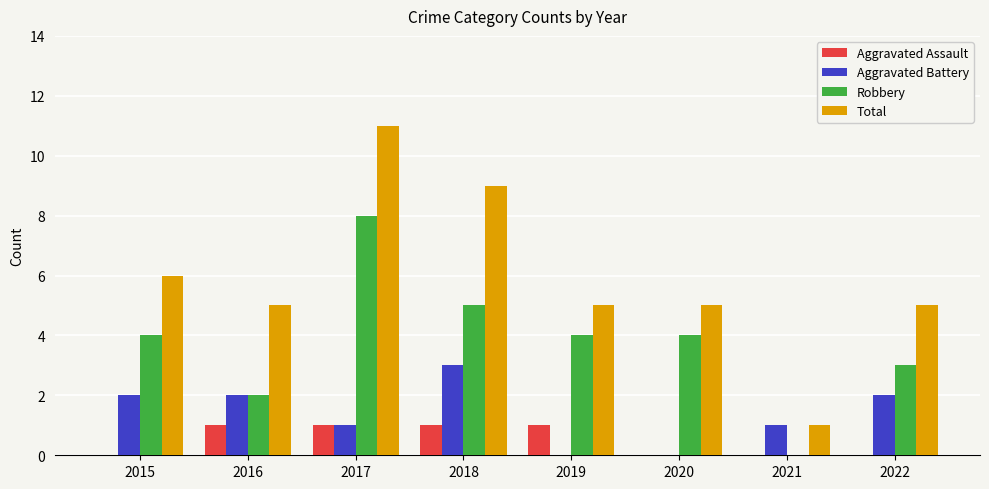

True or false: Aggravated Battery has a value of 2 at 2016.

True